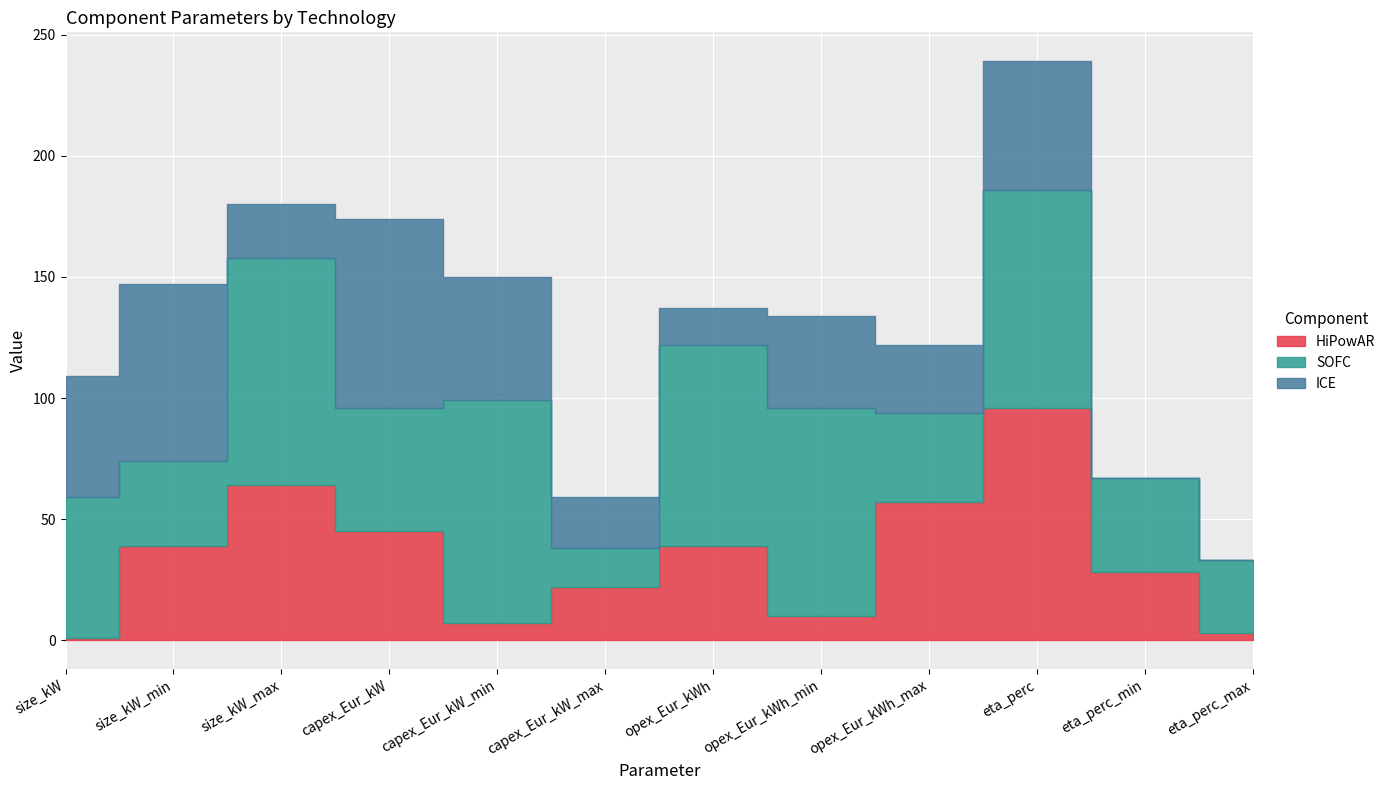

What is the difference between the HiPowAR values at size_kW_min and eta_perc_min?

11